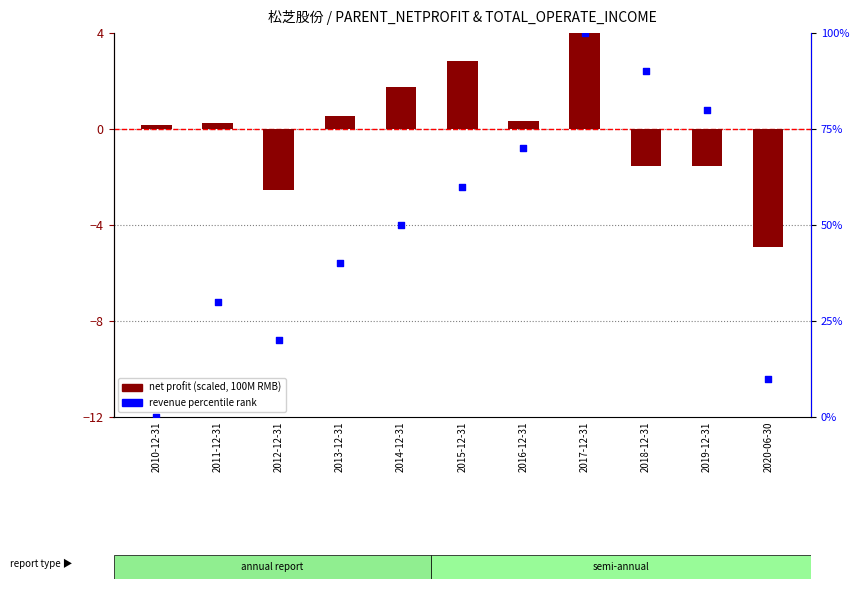

Which series has the largest total across all categories?

revenue percentile